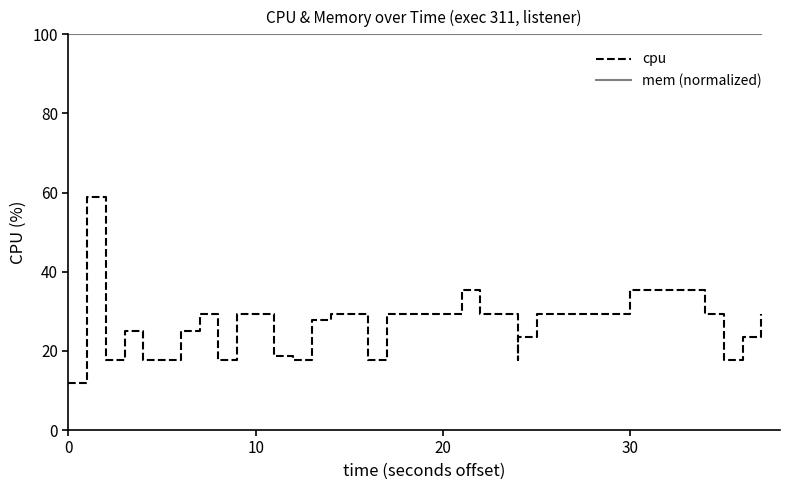

True or false: cpu has more than 2 interior local peaks.

True